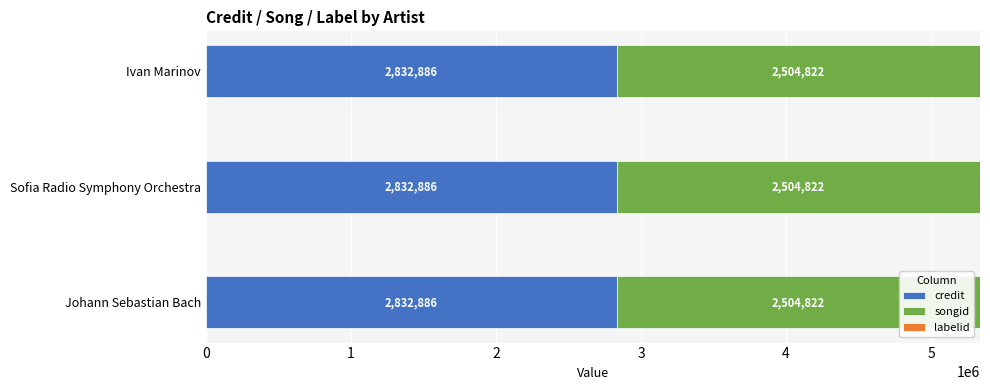

Is it true that credit equals 2832886 at Sofia Radio Symphony Orchestra?

True